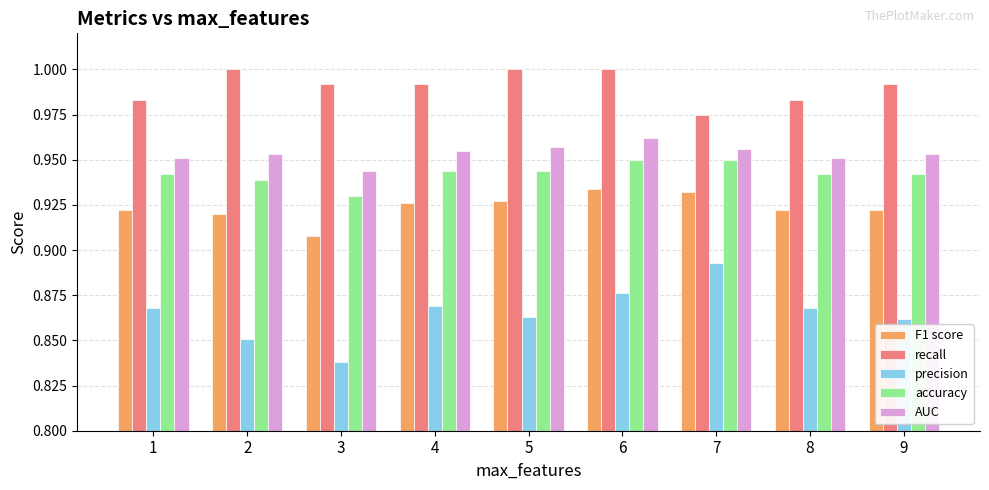

Is it true that F1 score equals 1.5 at 7?

False